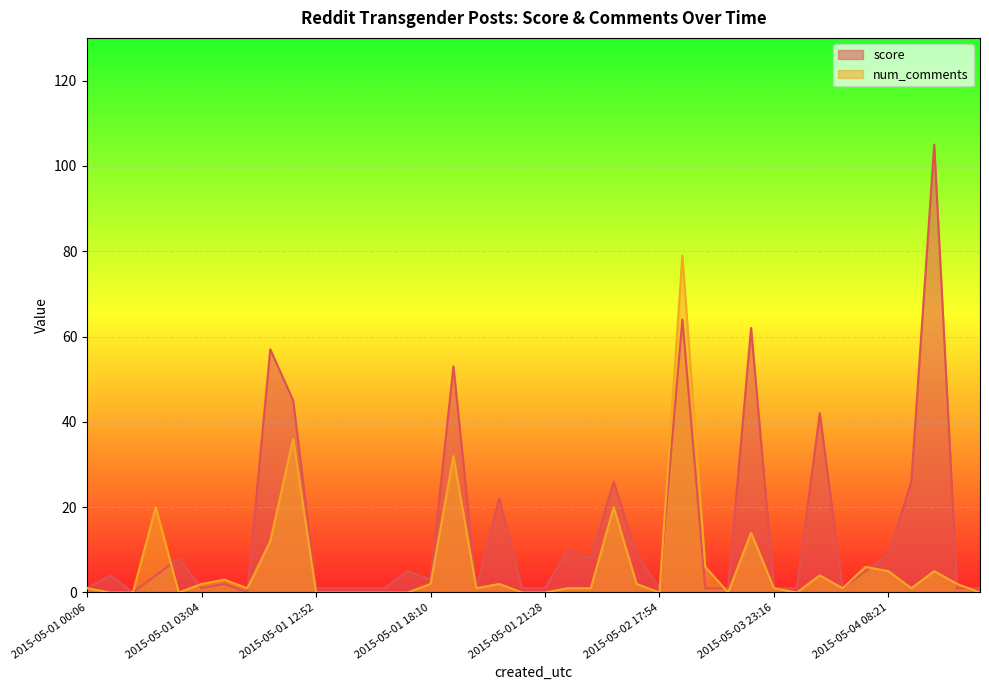

The value of num_comments at 2015-05-01 12:52 is 48. True or false?

False